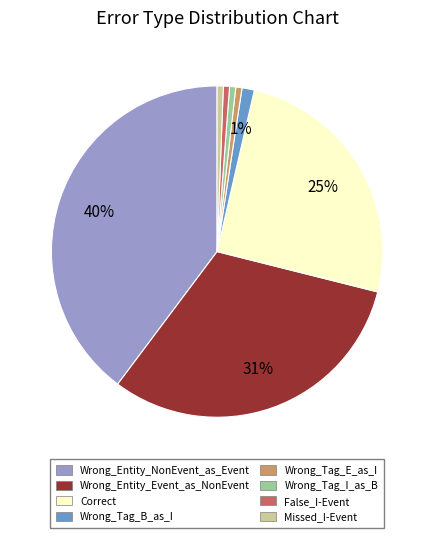

To the nearest percent, what is the difference between the largest and smallest slice percentages?

39%